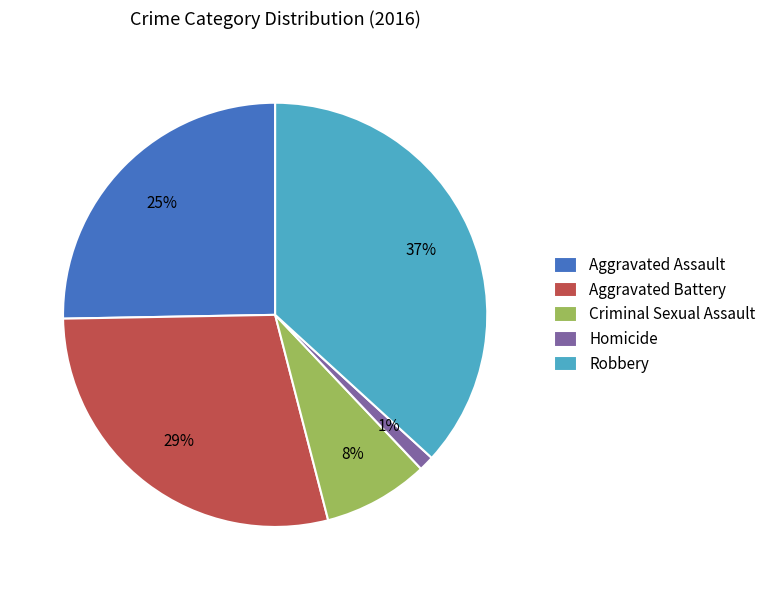

What percentage is the Homicide slice, to the nearest percent?

1%